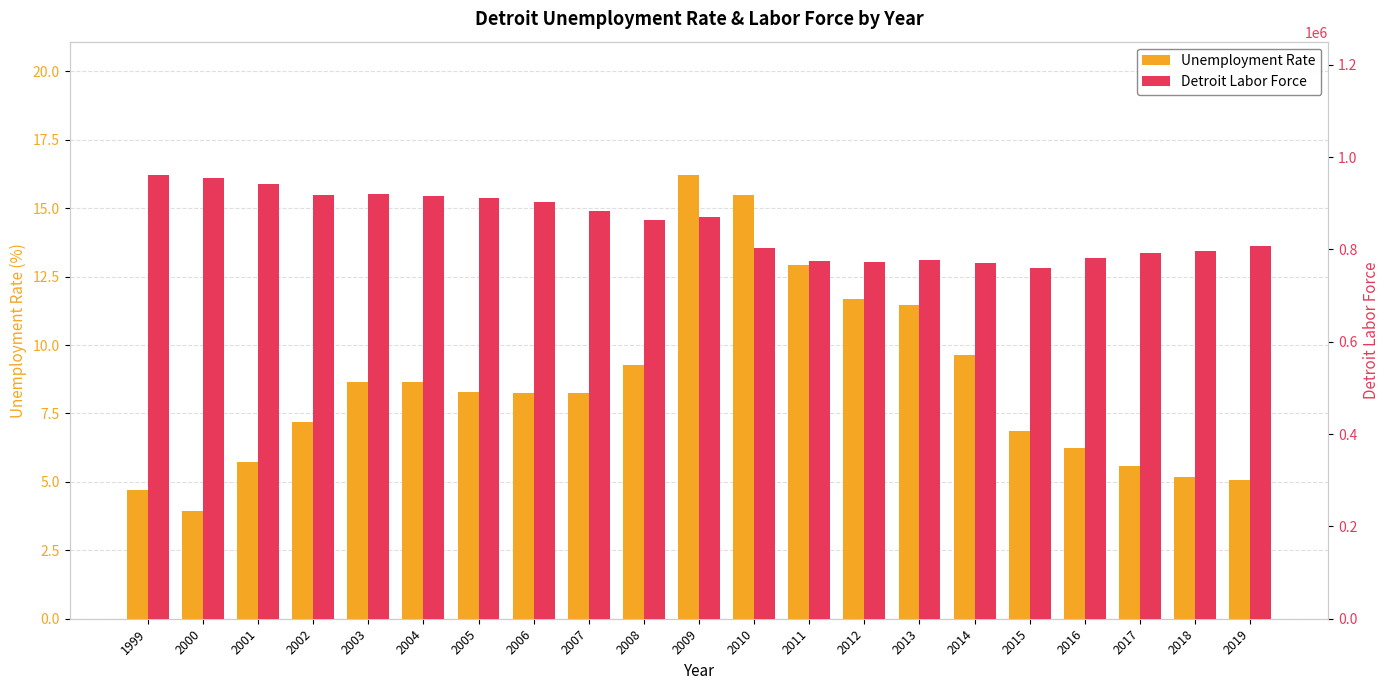

Which series has the widest spread of values?

Detroit Labor Force